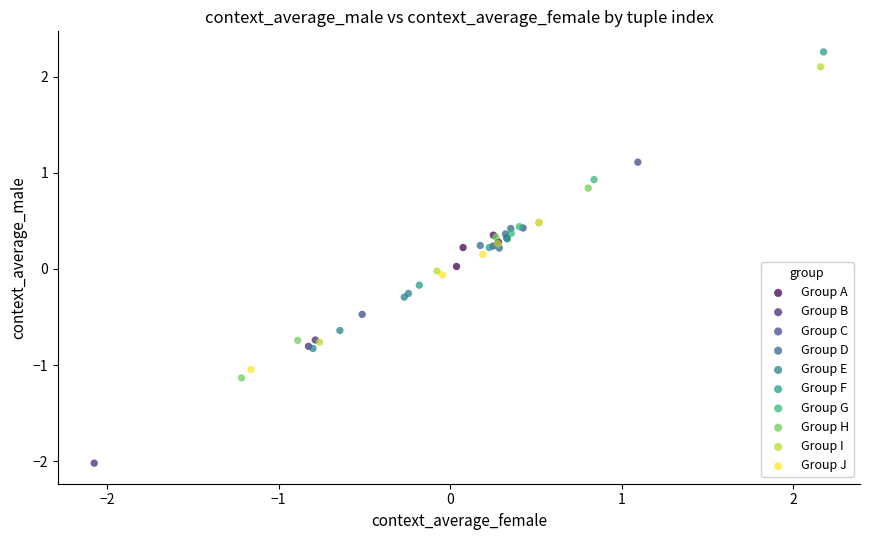

Which series has the widest spread of Y values?

Group I